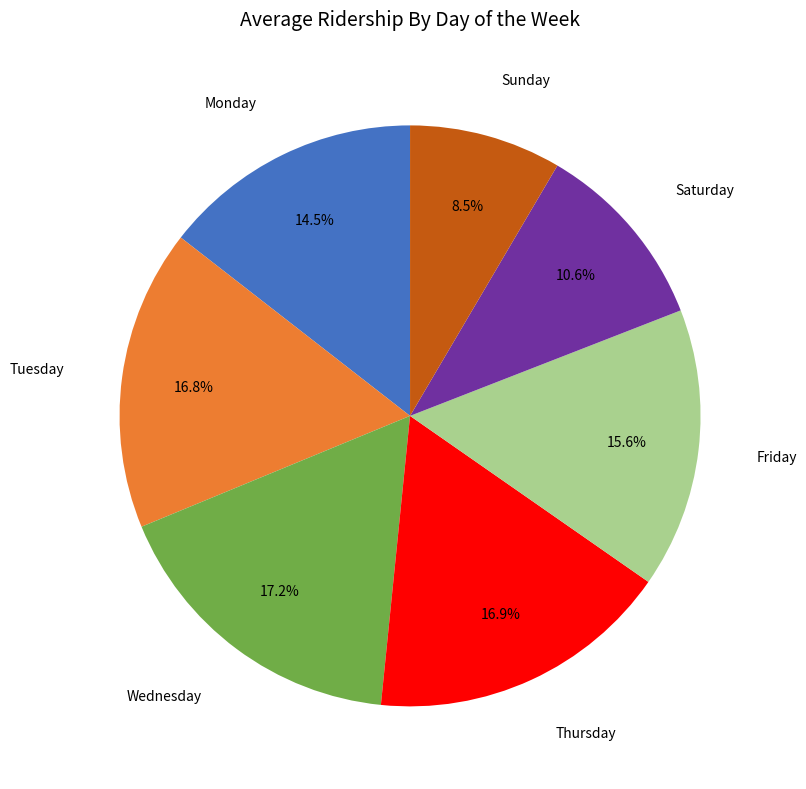

Is there any slice that represents more than half of the pie?

No